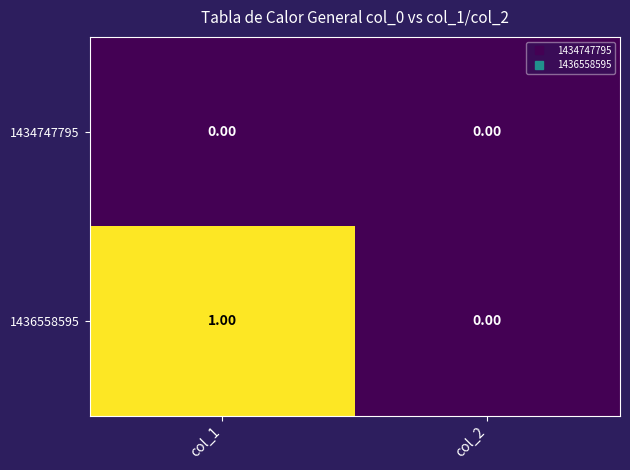

Which series has the largest range (max minus min)?

1436558595